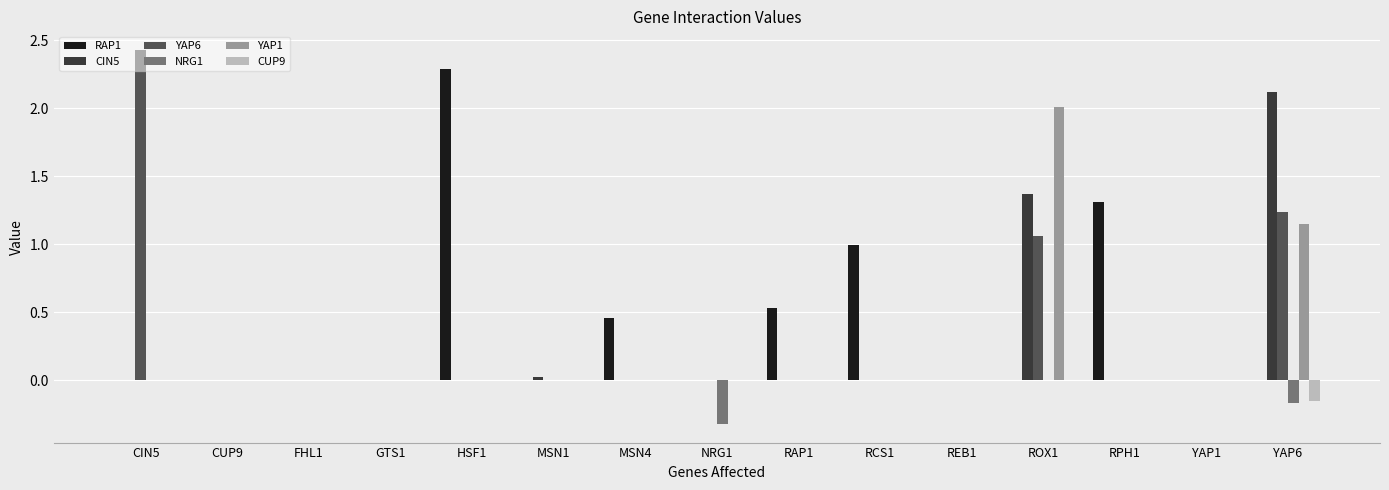

At which category does the chart reach its peak across all series?

CIN5